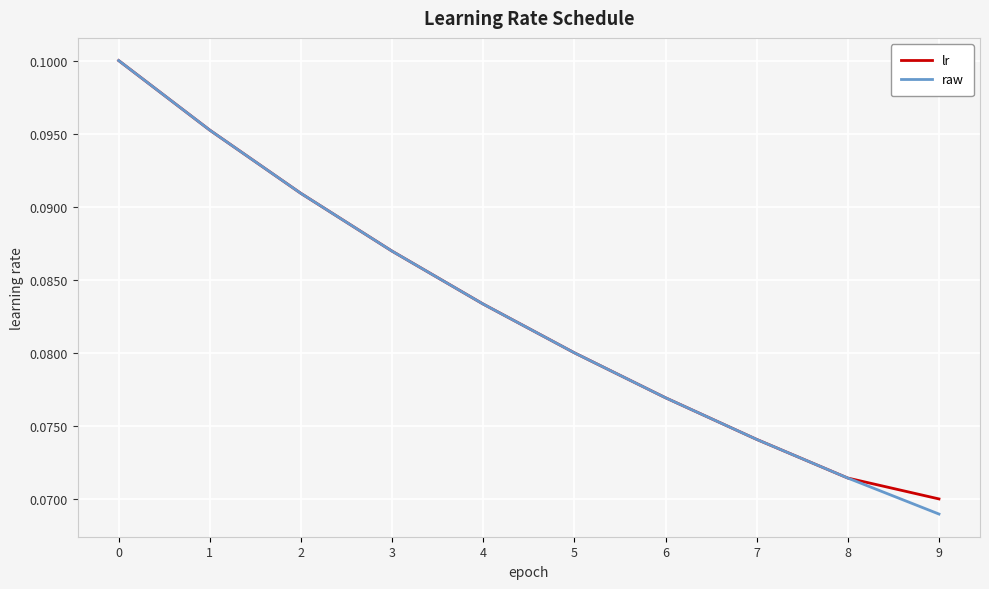

At which label does lr reach its minimum?

9